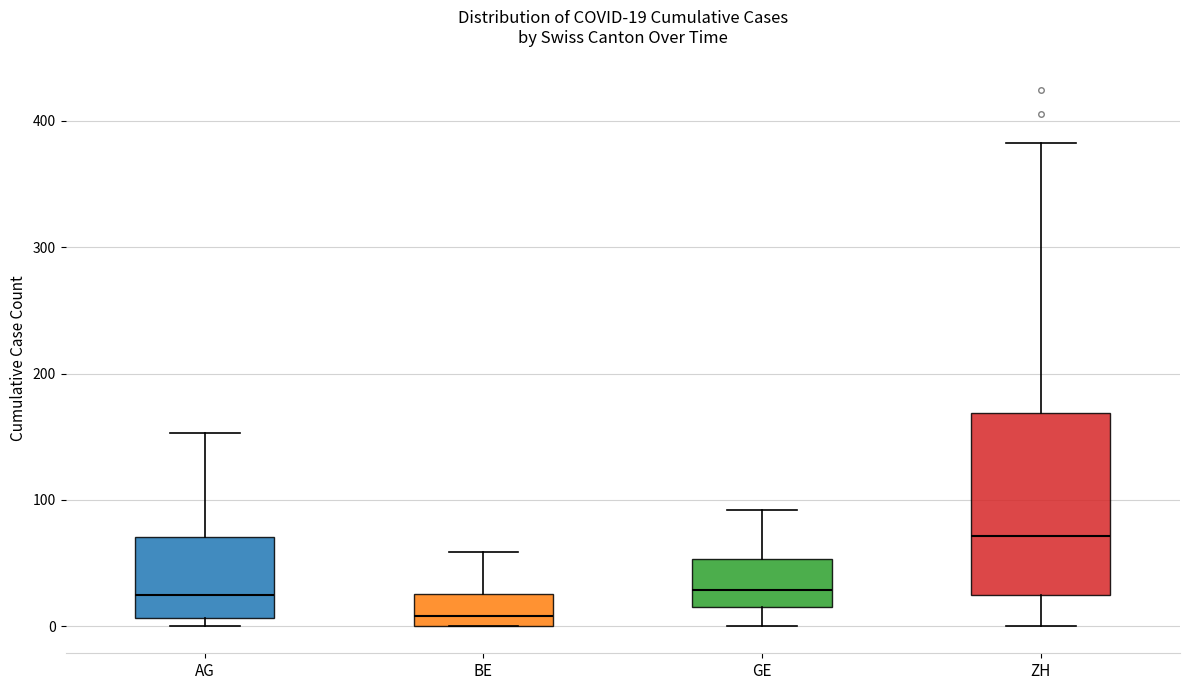

Which box is the tallest, from its lower edge to its upper edge?

ZH